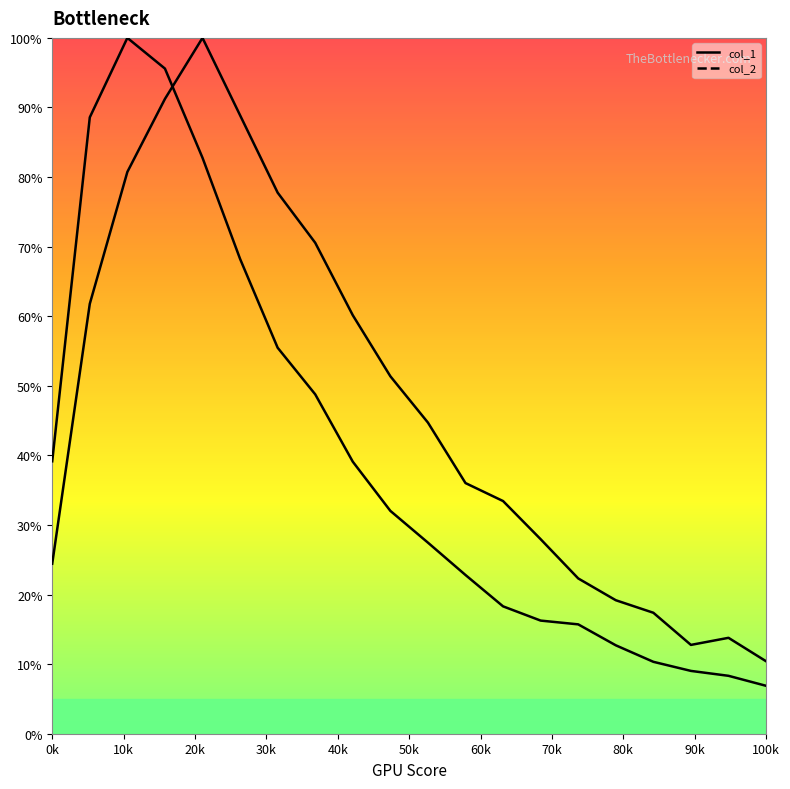

What is the label of the 8th point from the left?

70k